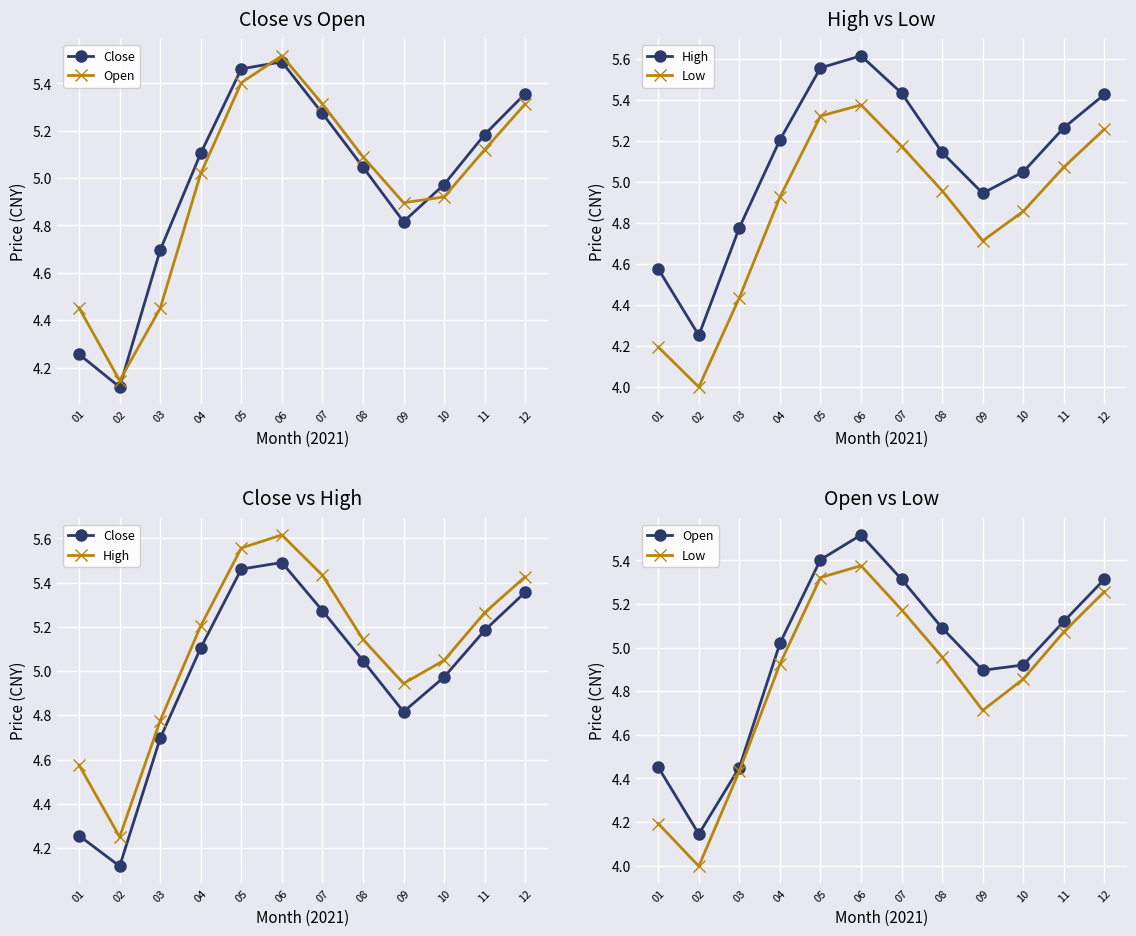

What is the maximum value shown in the chart?

5.6